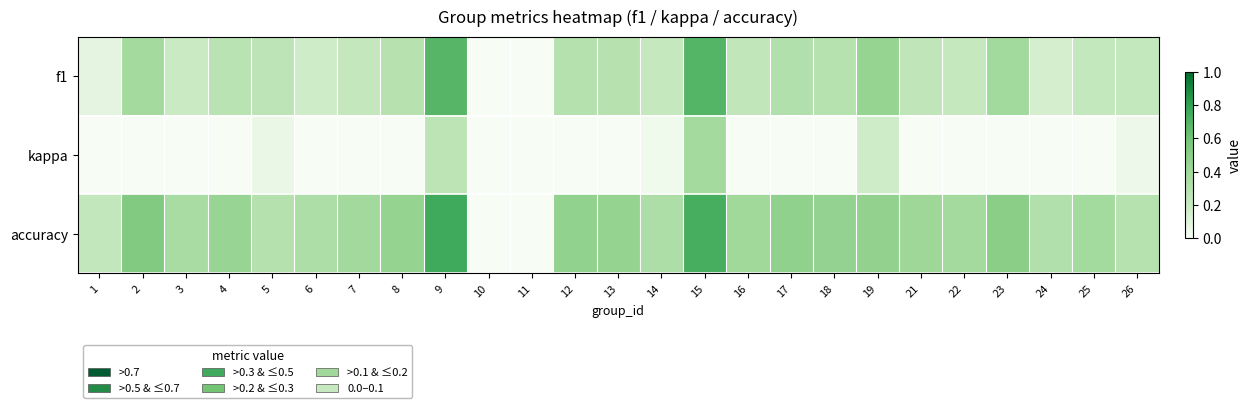

Which series has the largest range (max minus min)?

accuracy